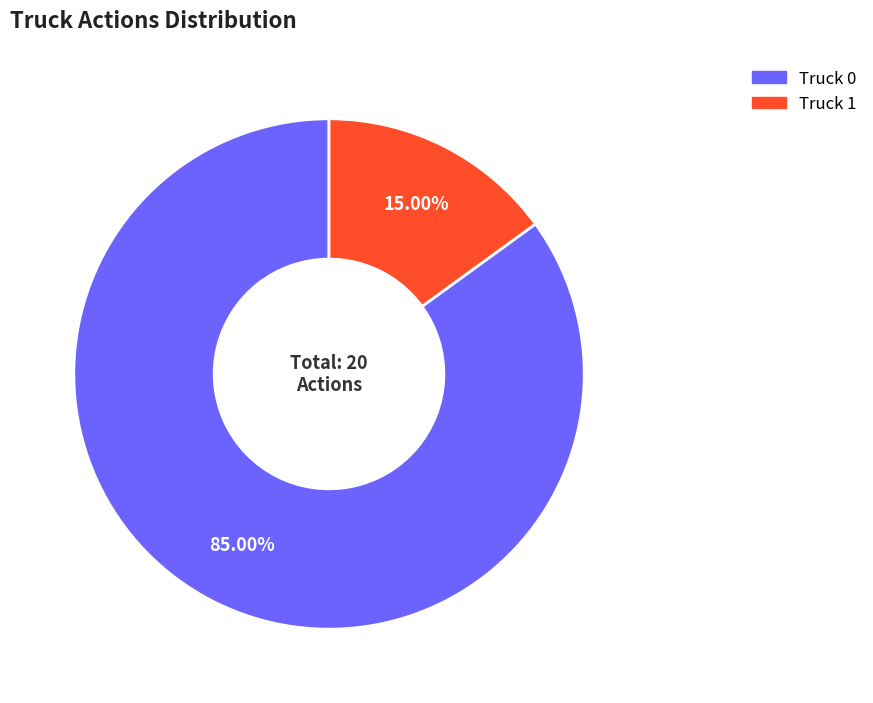

Rank the categories by value from highest to lowest.

Truck 0, Truck 1